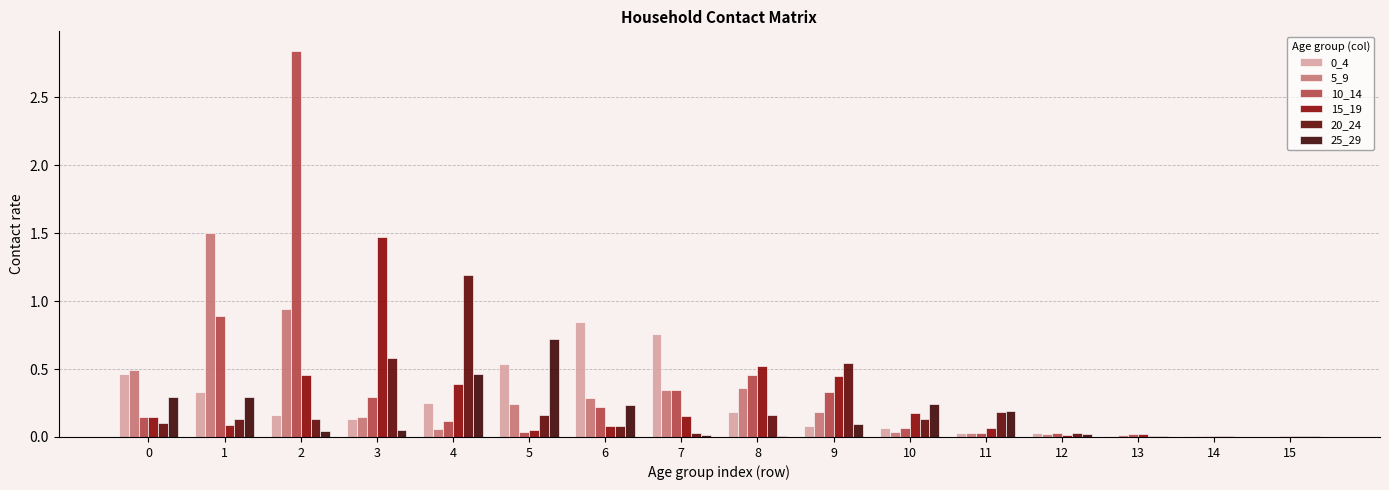

The 25_29 series shows 0.0 at 9. True or false?

False